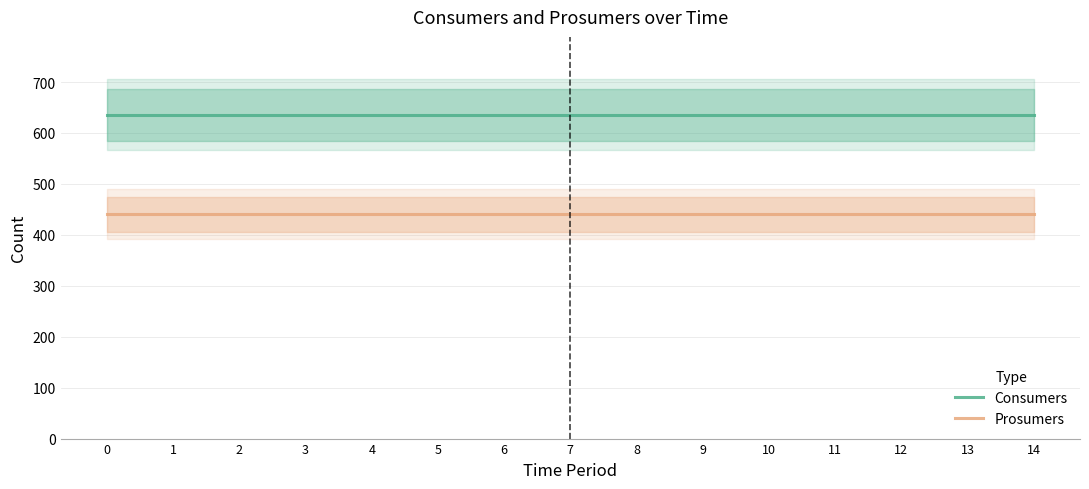

Is it true that Prosumers equals 440 at 8?

True